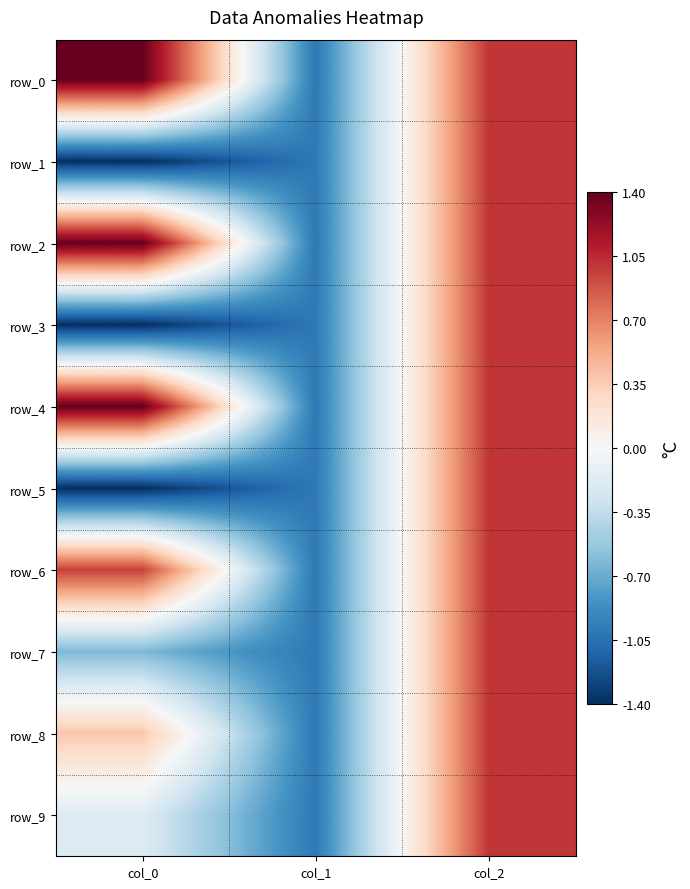

Where is row_3 nearest to the value 0?

col_1